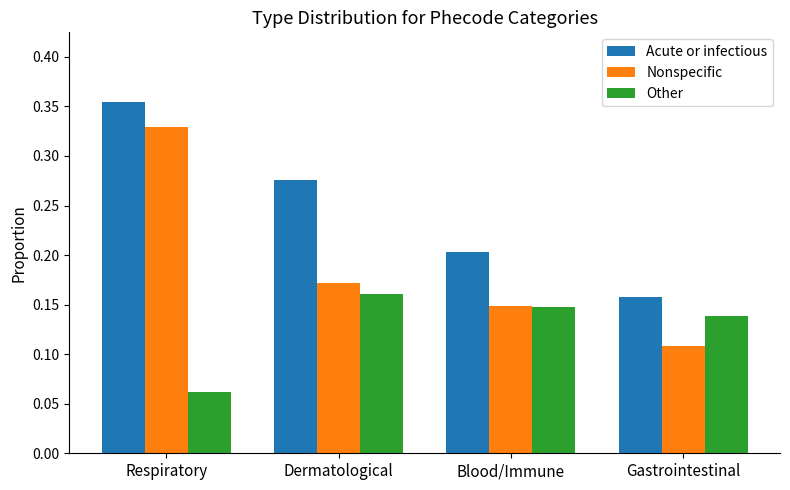

Between Respiratory and Gastrointestinal, which series saw the biggest shift?

Nonspecific